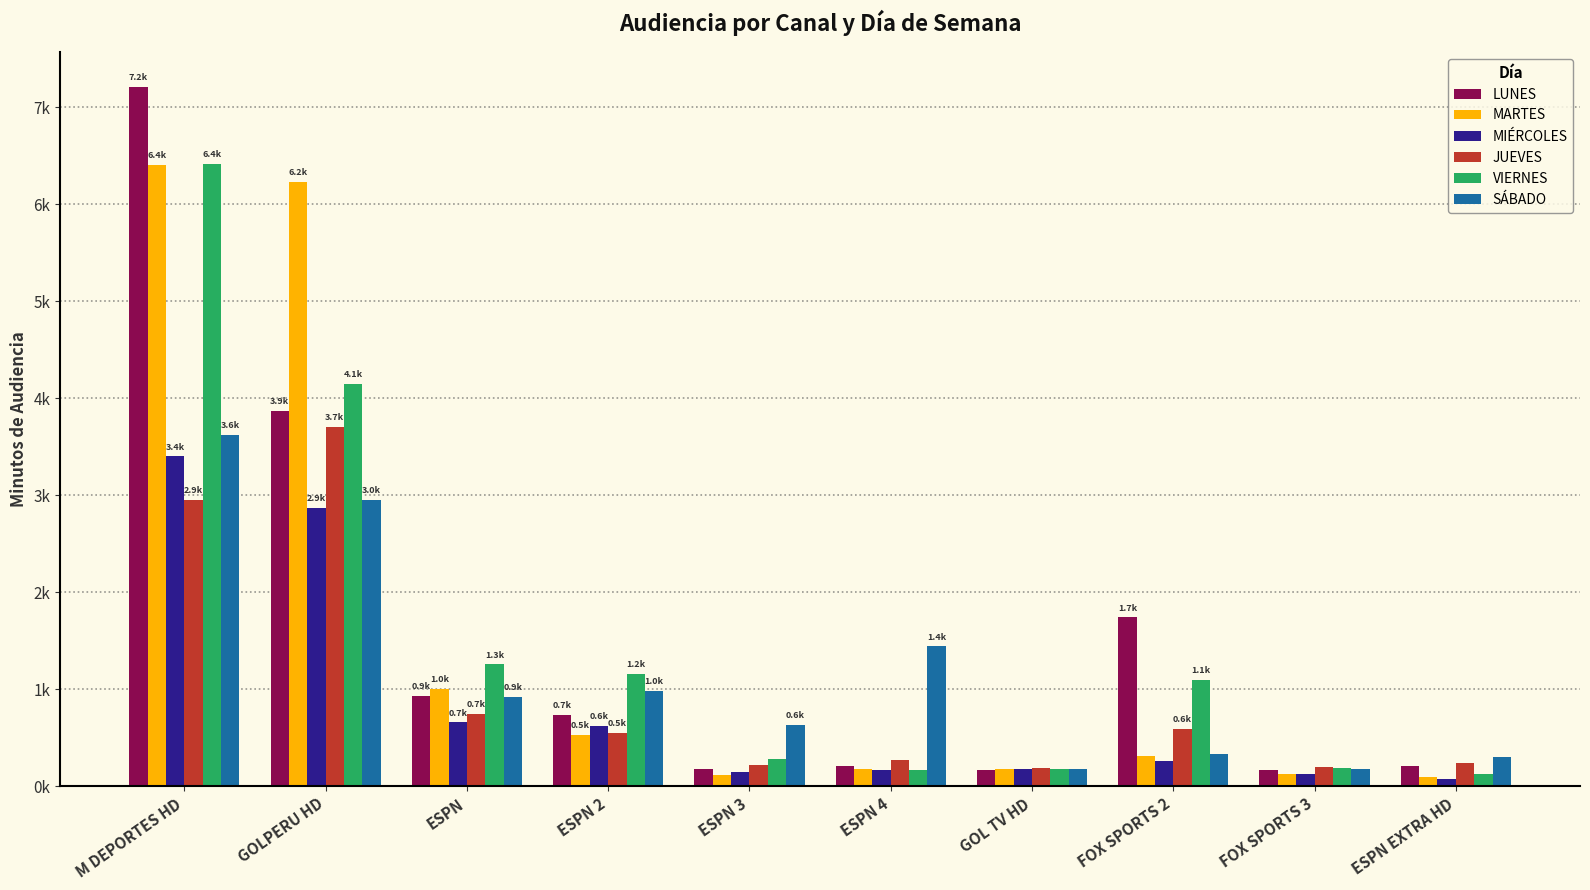

At which category is the sum across all series the highest?

M DEPORTES HD